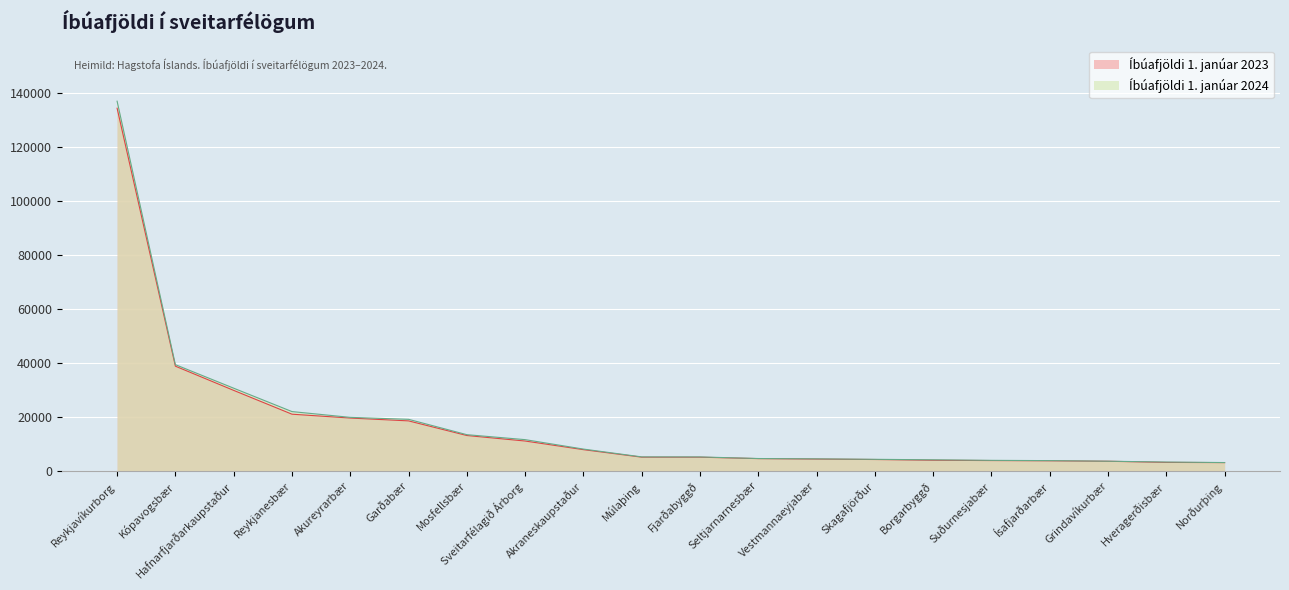

List the series in order of their overall mean, highest first.

Íbúafjöldi 1. janúar 2024, Íbúafjöldi 1. janúar 2023